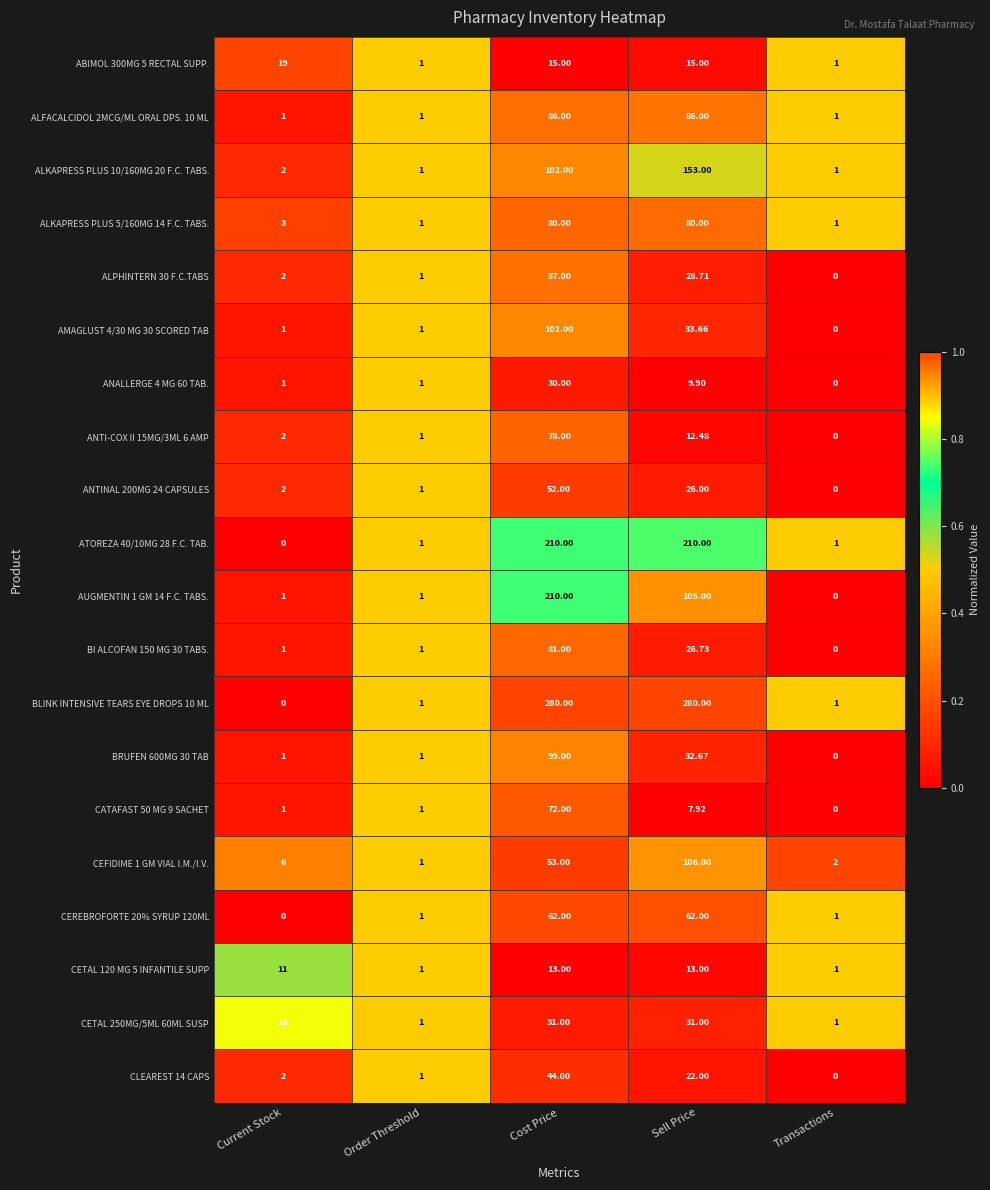

At which category is the sum across all series the highest?

Cost Price